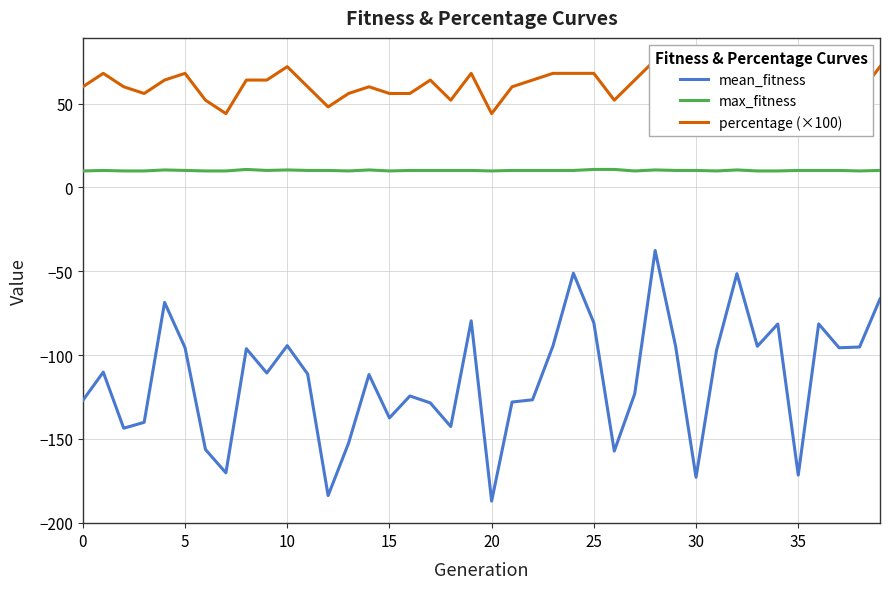

What are all the series names shown in the legend?

mean_fitness, max_fitness, percentage (×100)